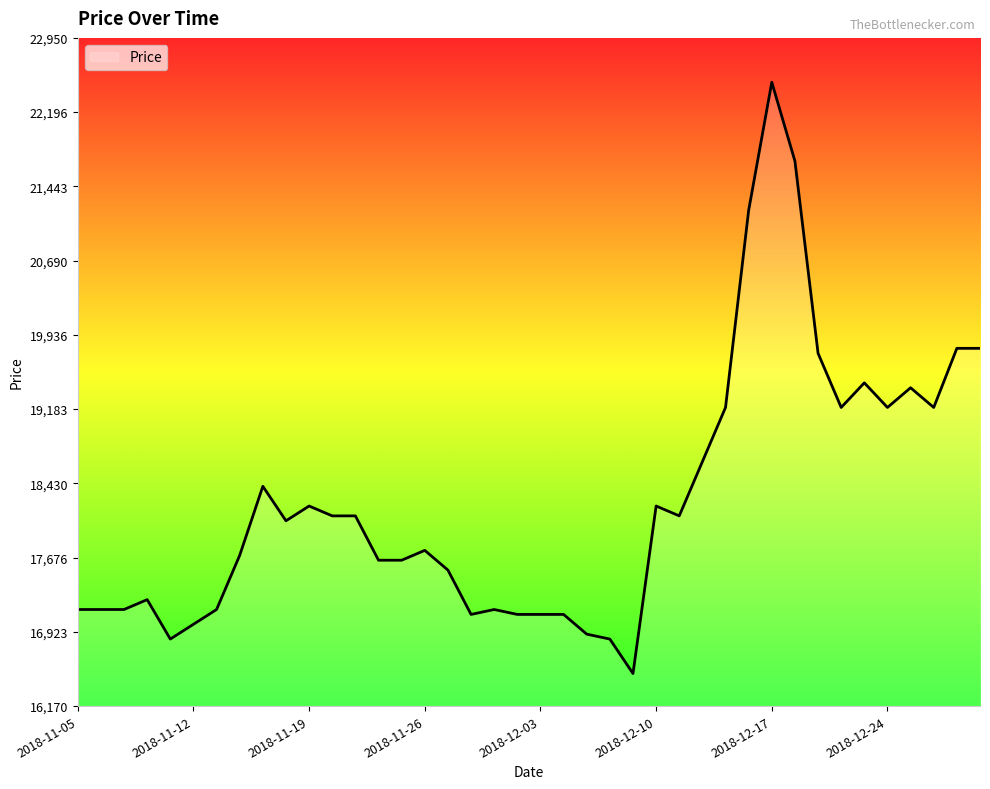

What is the difference between the second highest and second lowest values?

4850